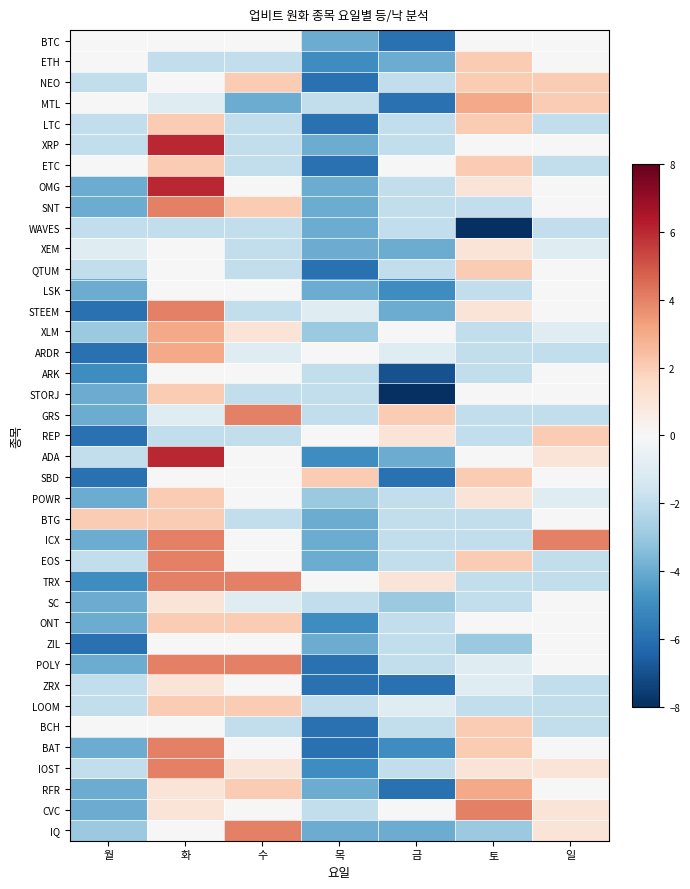

What is the total value across all series at 목?

-139